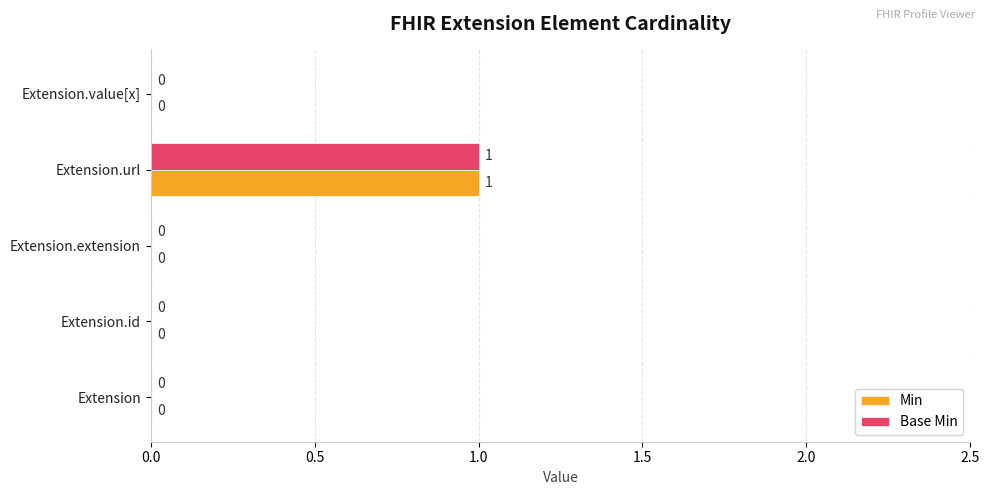

Is the value of Min at Extension greater than the value of Base Min at Extension.url?

No